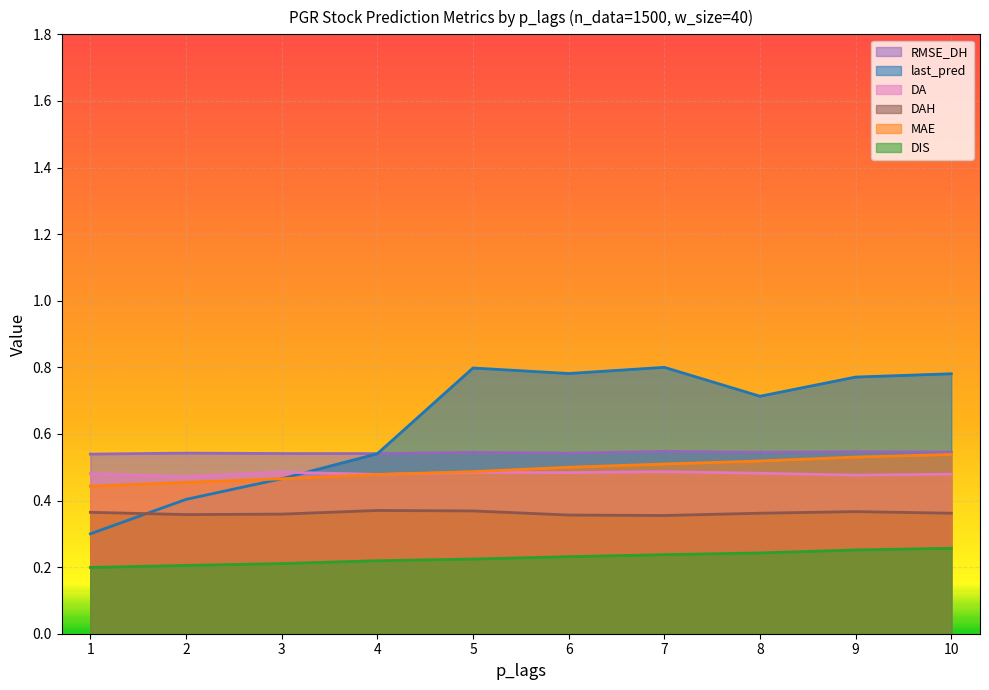

In DAH, how many points are lower than both neighbors (excluding endpoints)?

2